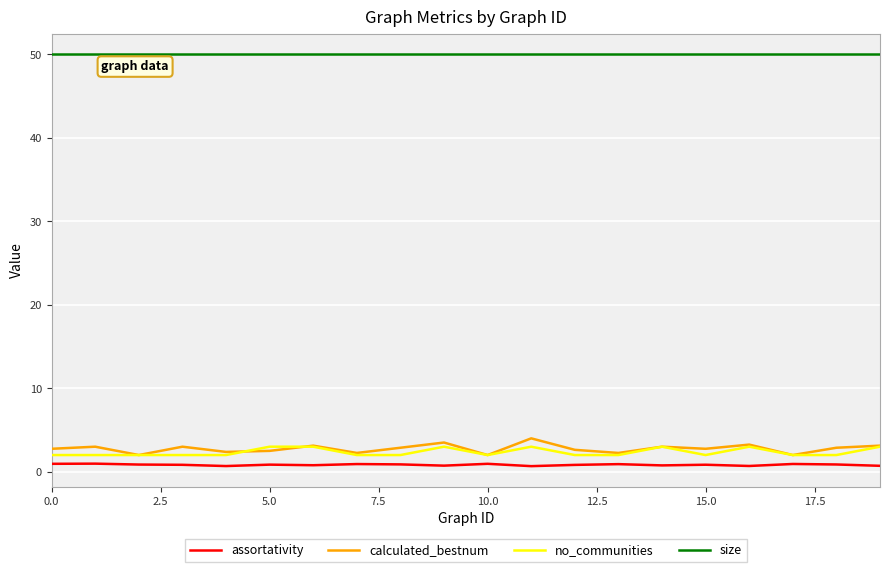

True or false: assortativity and no_communities cross at least once.

False